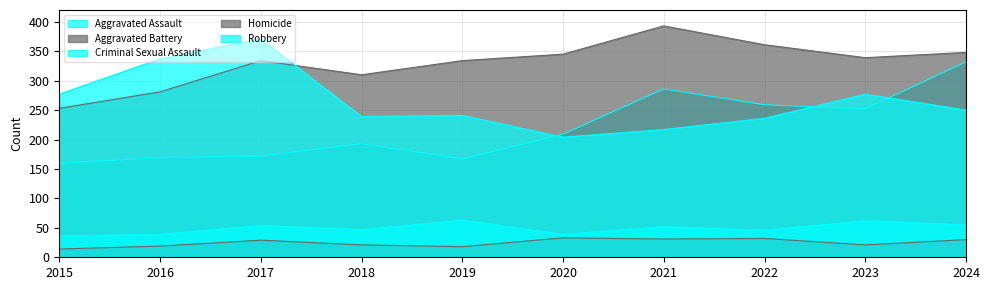

What is the spread (max minus min) of values at 2019?

316